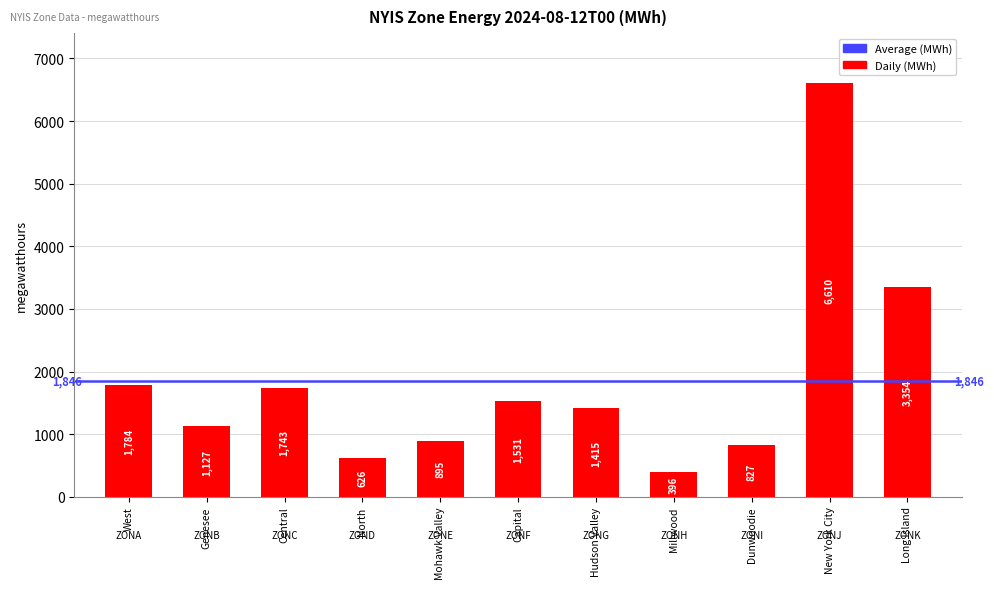

What is the change in value from North to Long Island?

+2728